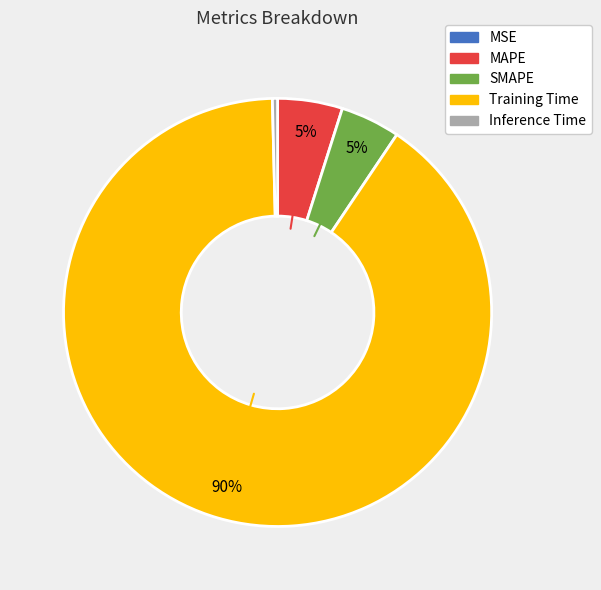

Does Inference Time represent more than half of the total?

No